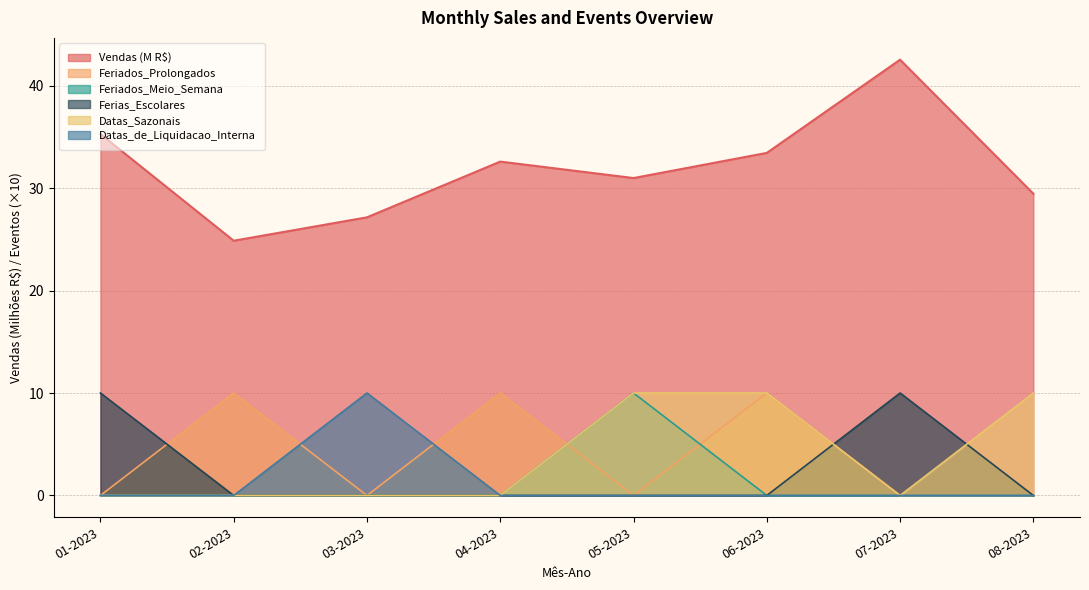

What are all the series names shown in the legend?

Vendas (M R$), Feriados_Prolongados, Feriados_Meio_Semana, Ferias_Escolares, Datas_Sazonais, Datas_de_Liquidacao_Interna